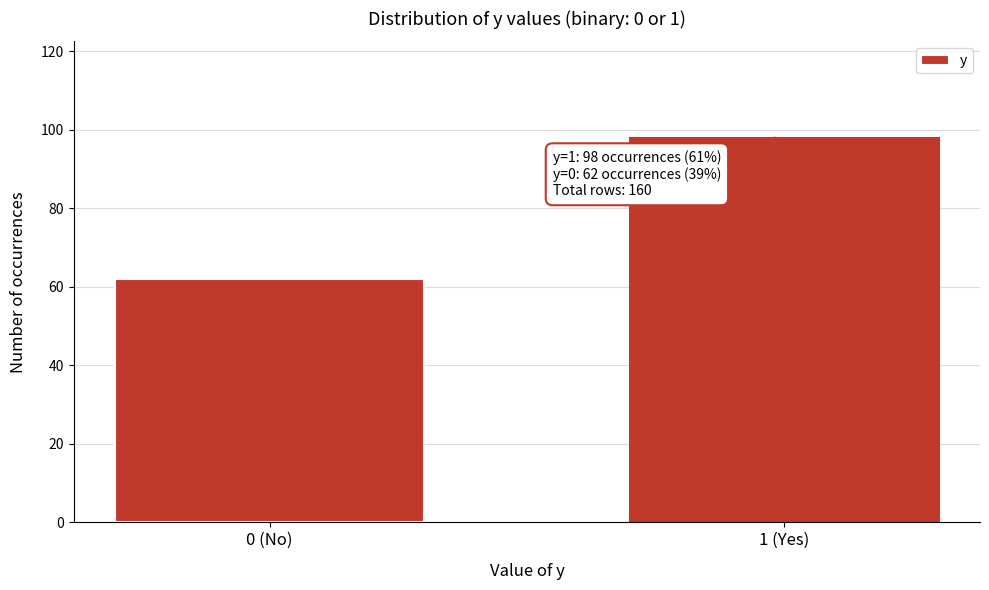

Reading left to right, what are all the values shown in this chart?

62	98